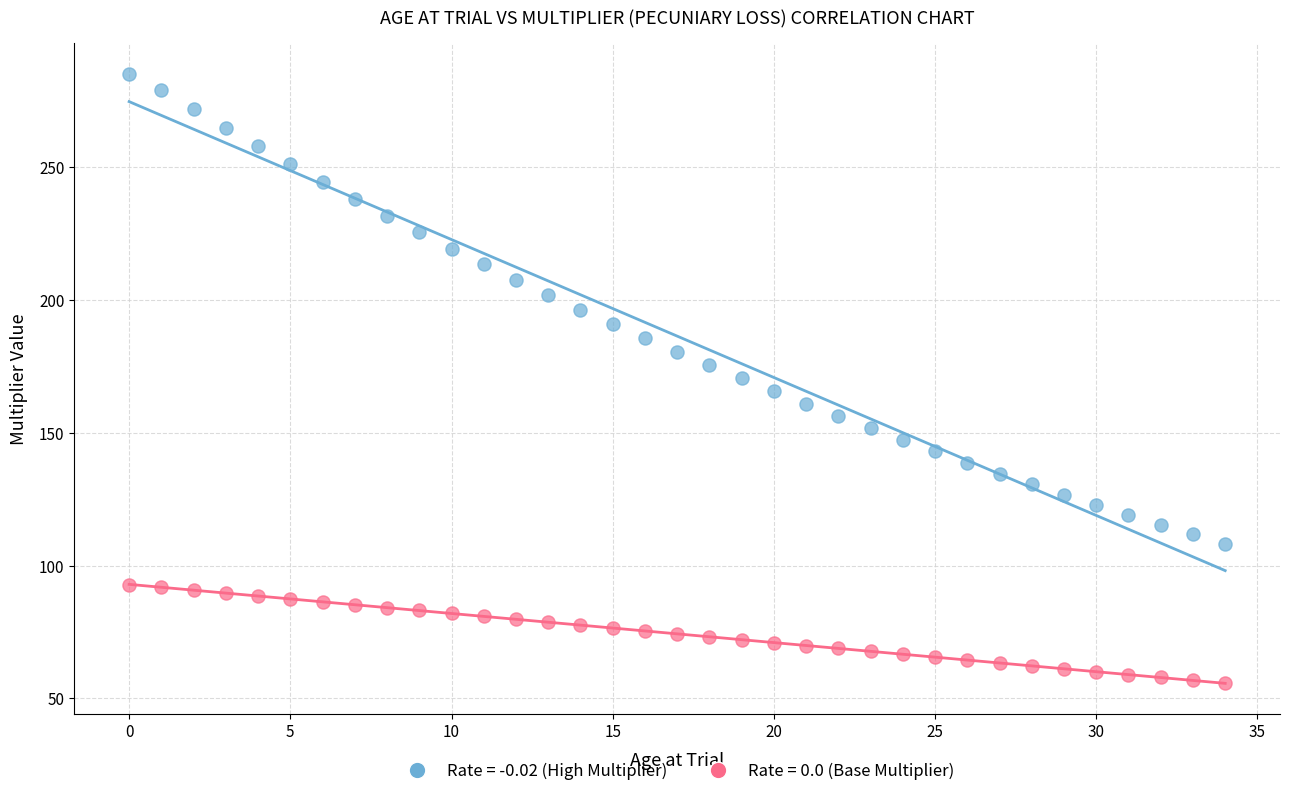

Across all data points, what is the range of Y values (max minus min)?

229.5